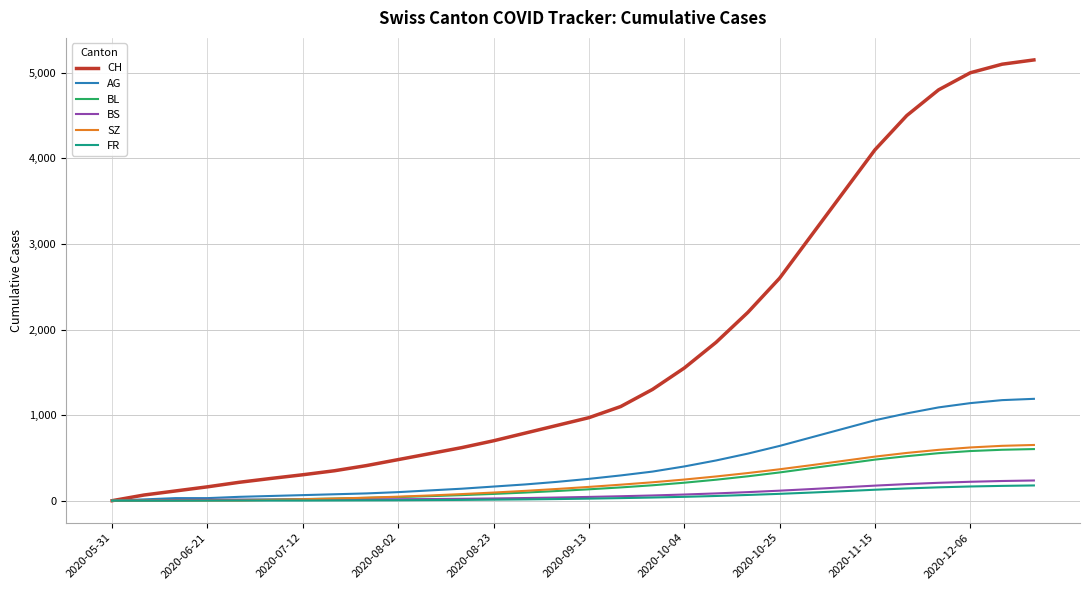

Which series has the widest spread of values?

CH